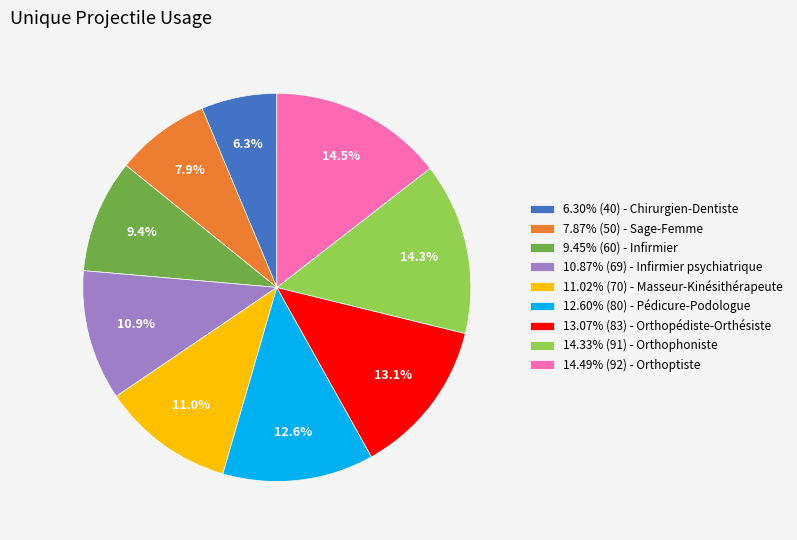

To the nearest percent, what is the difference between the largest and smallest slice percentages?

8%